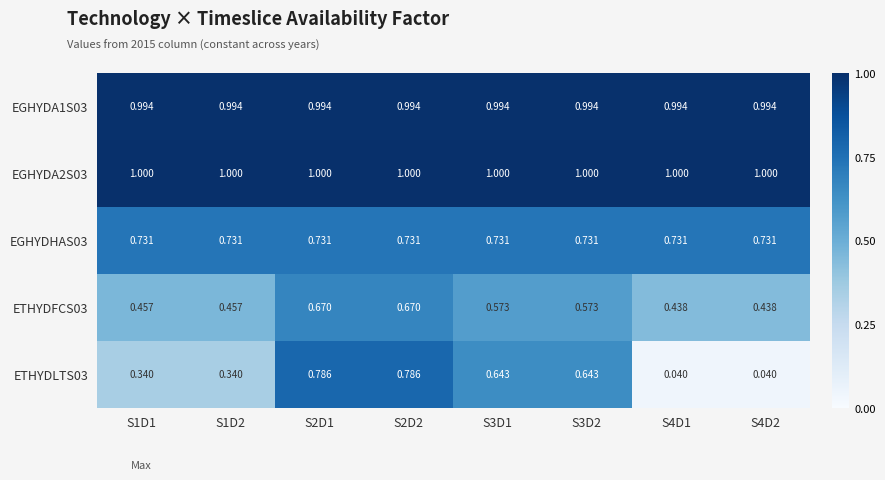

Which series has the widest spread of values?

ETHYDLTS03